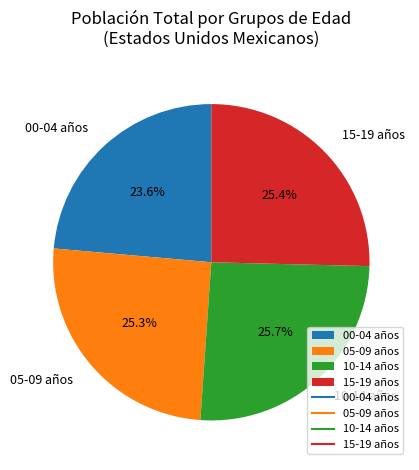

How many segments does this pie chart have?

4